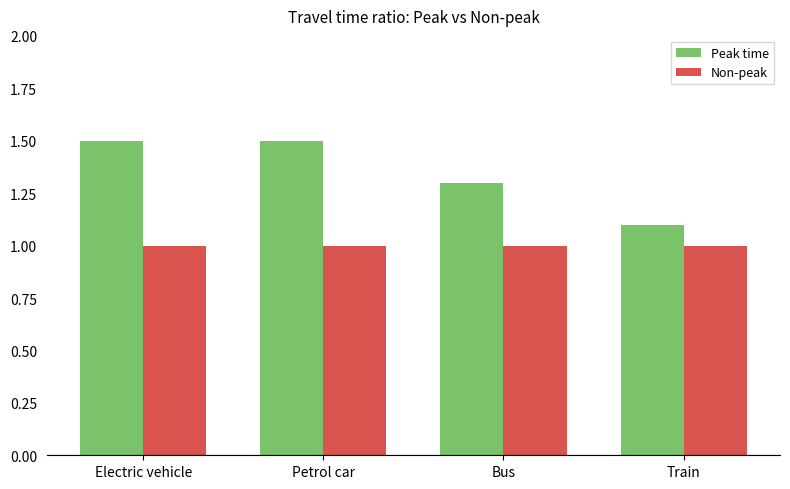

Is it true that Peak time equals 1.1 at Train?

True